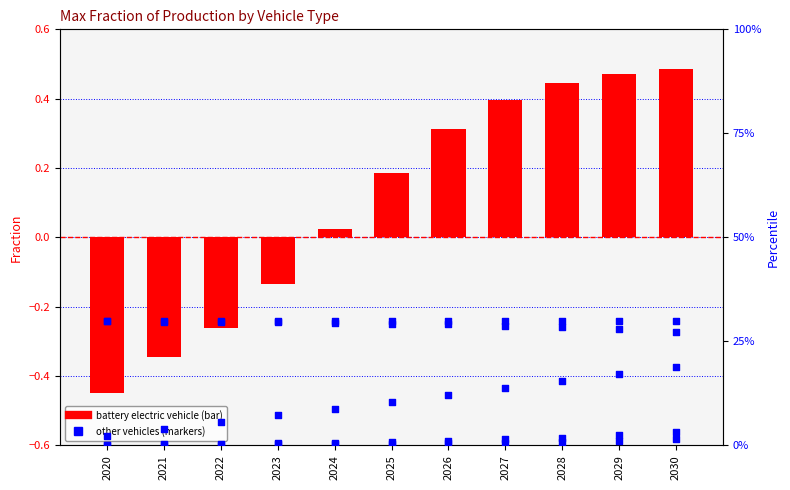

Which series has the largest Y range (max minus min)?

battery electric vehicle